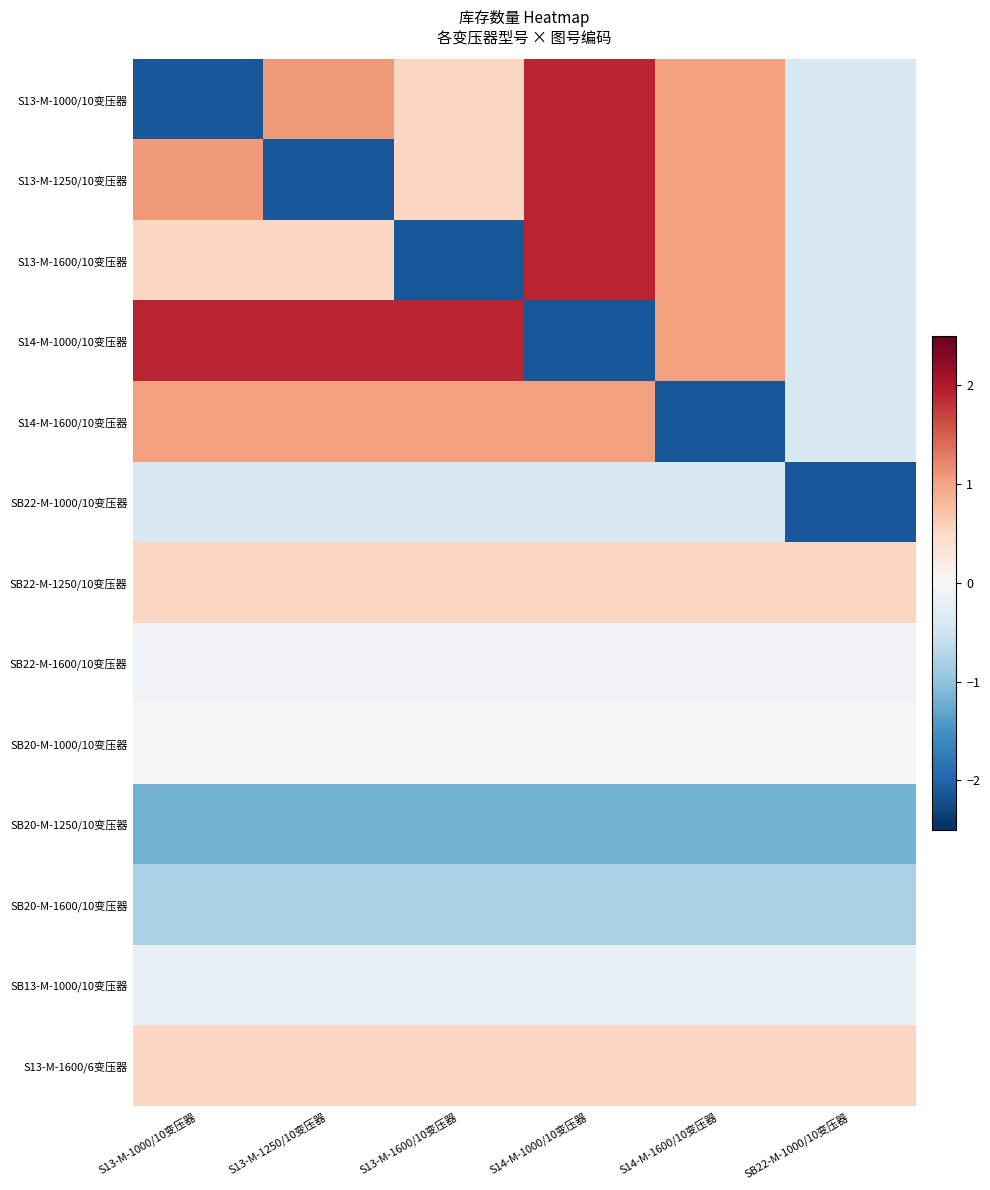

Reading left to right, transcribe all the data shown in this chart.

S13-M-1000/10变压器: S13-M-1000/10变压器=-2.1	S13-M-1250/10变压器=1.1	S13-M-1600/10变压器=0.5	S14-M-1000/10变压器=1.9	S14-M-1600/10变压器=1.0	SB22-M-1000/10变压器=-0.4
S13-M-1250/10变压器: S13-M-1000/10变压器=1.1	S13-M-1250/10变压器=-2.1	S13-M-1600/10变压器=0.5	S14-M-1000/10变压器=1.9	S14-M-1600/10变压器=1.0	SB22-M-1000/10变压器=-0.4
S13-M-1600/10变压器: S13-M-1000/10变压器=0.5	S13-M-1250/10变压器=0.5	S13-M-1600/10变压器=-2.1	S14-M-1000/10变压器=1.9	S14-M-1600/10变压器=1.0	SB22-M-1000/10变压器=-0.4
S14-M-1000/10变压器: S13-M-1000/10变压器=1.9	S13-M-1250/10变压器=1.9	S13-M-1600/10变压器=1.9	S14-M-1000/10变压器=-2.1	S14-M-1600/10变压器=1.0	SB22-M-1000/10变压器=-0.4
S14-M-1600/10变压器: S13-M-1000/10变压器=1.0	S13-M-1250/10变压器=1.0	S13-M-1600/10变压器=1.0	S14-M-1000/10变压器=1.0	S14-M-1600/10变压器=-2.1	SB22-M-1000/10变压器=-0.4
SB22-M-1000/10变压器: S13-M-1000/10变压器=-0.4	S13-M-1250/10变压器=-0.4	S13-M-1600/10变压器=-0.4	S14-M-1000/10变压器=-0.4	S14-M-1600/10变压器=-0.4	SB22-M-1000/10变压器=-2.1
SB22-M-1250/10变压器: S13-M-1000/10变压器=0.5	S13-M-1250/10变压器=0.5	S13-M-1600/10变压器=0.5	S14-M-1000/10变压器=0.5	S14-M-1600/10变压器=0.5	SB22-M-1000/10变压器=0.5
SB22-M-1600/10变压器: S13-M-1000/10变压器=-0.1	S13-M-1250/10变压器=-0.1	S13-M-1600/10变压器=-0.1	S14-M-1000/10变压器=-0.1	S14-M-1600/10变压器=-0.1	SB22-M-1000/10变压器=-0.1
SB20-M-1000/10变压器: S13-M-1000/10变压器=-0.0	S13-M-1250/10变压器=-0.0	S13-M-1600/10变压器=-0.0	S14-M-1000/10变压器=-0.0	S14-M-1600/10变压器=-0.0	SB22-M-1000/10变压器=-0.0
SB20-M-1250/10变压器: S13-M-1000/10变压器=-1.2	S13-M-1250/10变压器=-1.2	S13-M-1600/10变压器=-1.2	S14-M-1000/10变压器=-1.2	S14-M-1600/10变压器=-1.2	SB22-M-1000/10变压器=-1.2
SB20-M-1600/10变压器: S13-M-1000/10变压器=-0.8	S13-M-1250/10变压器=-0.8	S13-M-1600/10变压器=-0.8	S14-M-1000/10变压器=-0.8	S14-M-1600/10变压器=-0.8	SB22-M-1000/10变压器=-0.8
SB13-M-1000/10变压器: S13-M-1000/10变压器=-0.2	S13-M-1250/10变压器=-0.2	S13-M-1600/10变压器=-0.2	S14-M-1000/10变压器=-0.2	S14-M-1600/10变压器=-0.2	SB22-M-1000/10变压器=-0.2
S13-M-1600/6变压器: S13-M-1000/10变压器=0.5	S13-M-1250/10变压器=0.5	S13-M-1600/10变压器=0.5	S14-M-1000/10变压器=0.5	S14-M-1600/10变压器=0.5	SB22-M-1000/10变压器=0.5